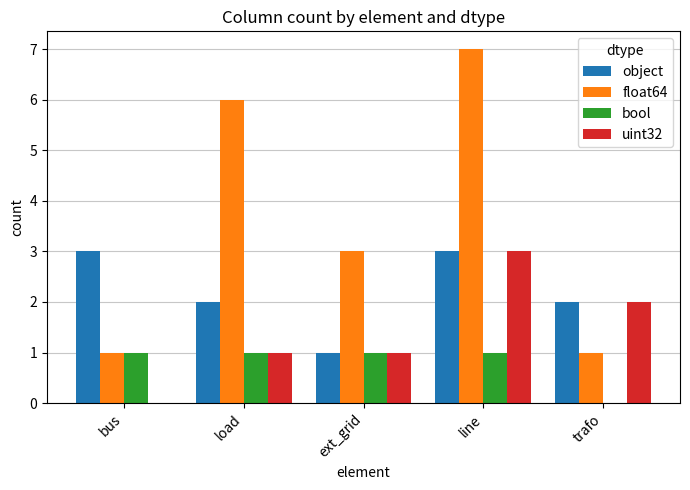

At which category is the sum across all series the highest?

line